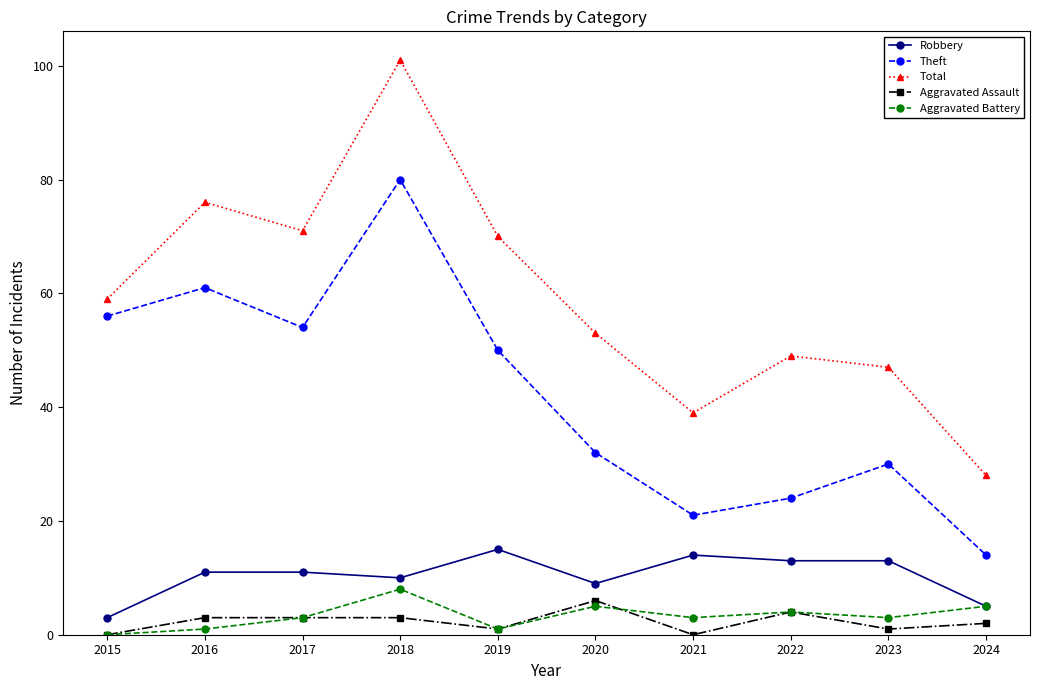

Reading left to right, what are all the values shown in this chart?

Robbery: 3	11	11	10	15	9	14	13	13	5
Theft: 56	61	54	80	50	32	21	24	30	14
Total: 59	76	71	101	70	53	39	49	47	28
Aggravated Assault: 0	3	3	3	1	6	0	4	1	2
Aggravated Battery: 0	1	3	8	1	5	3	4	3	5